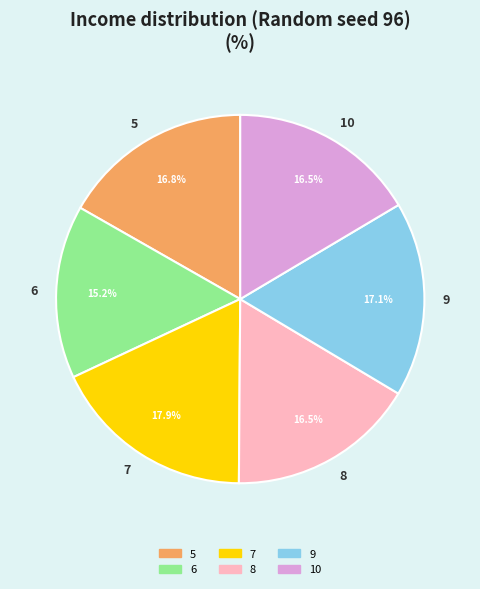

Count the number of slices in the pie.

6